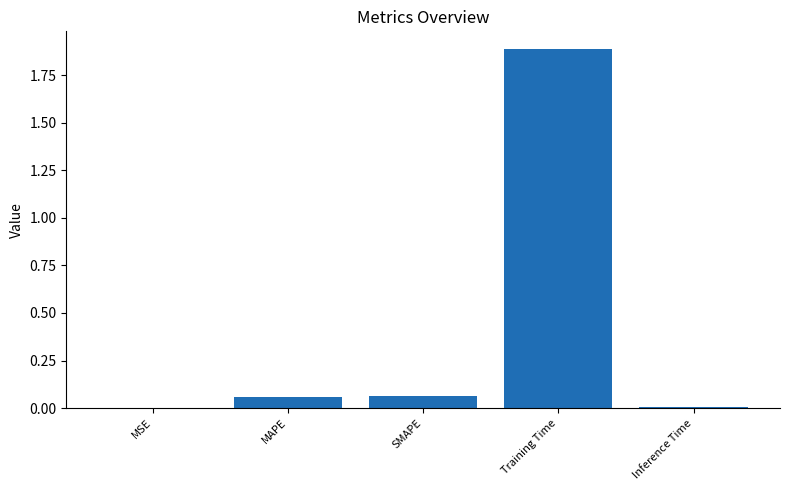

At which category does the chart reach its peak across all series?

Training Time